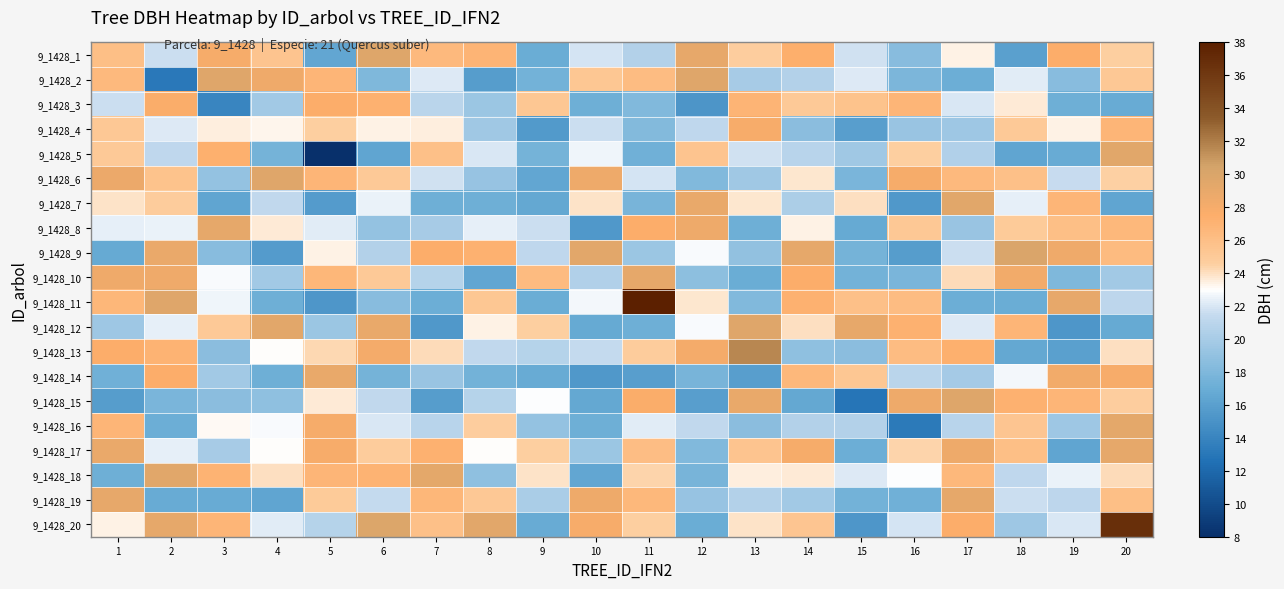

At which category is the sum across all series the highest?

20